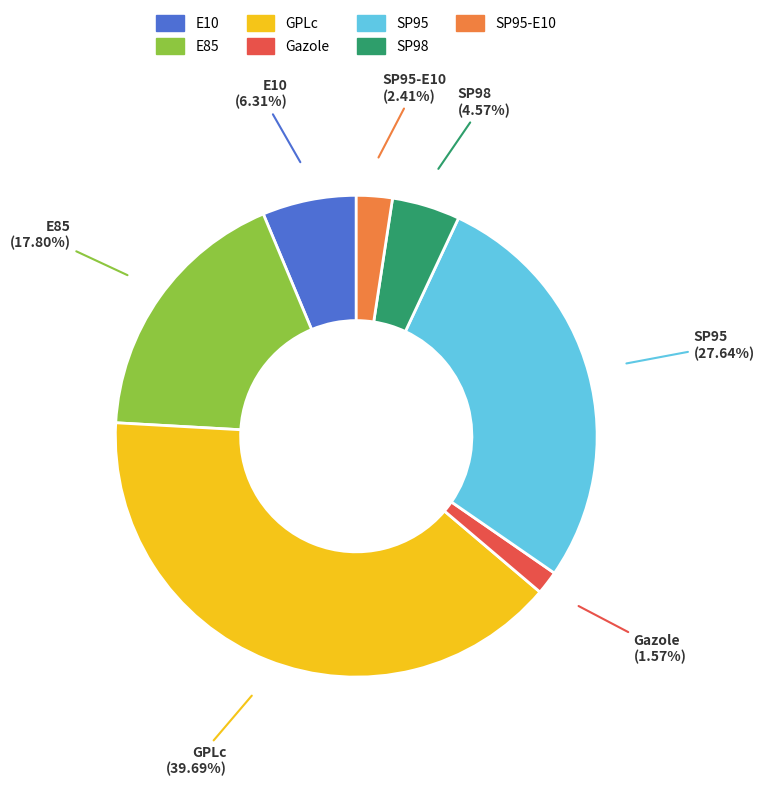

How much of the chart is everything except E10?

93.7%